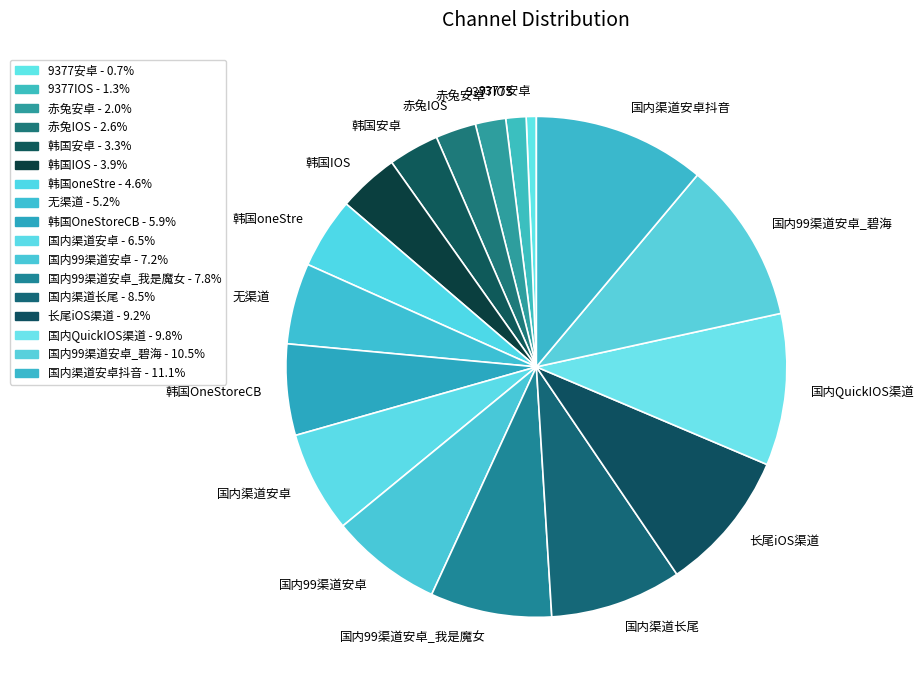

Which slice is the largest?

国内渠道安卓抖音